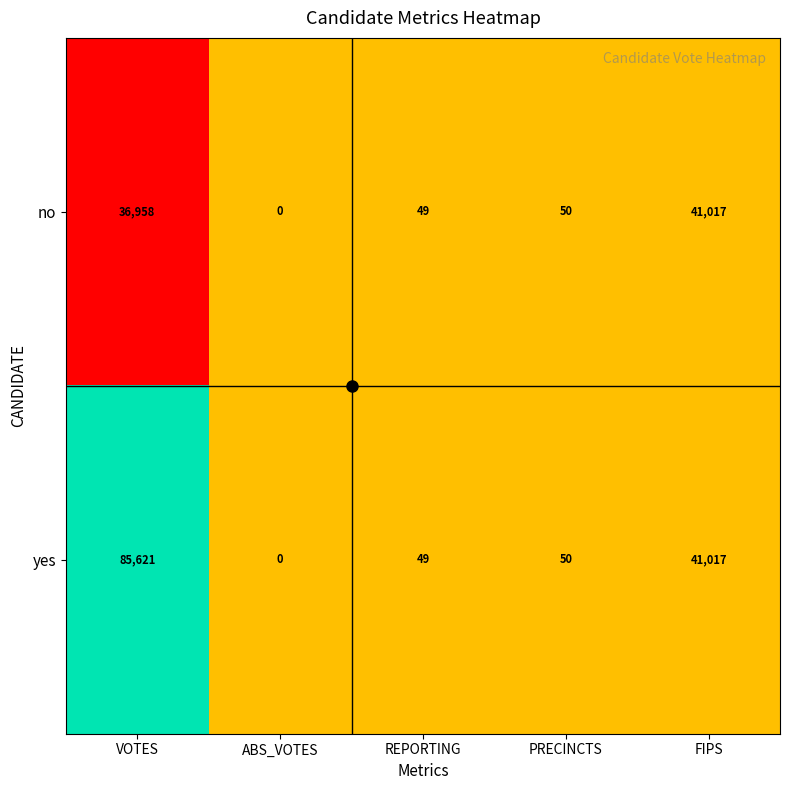

The value of no at REPORTING is 21. True or false?

False